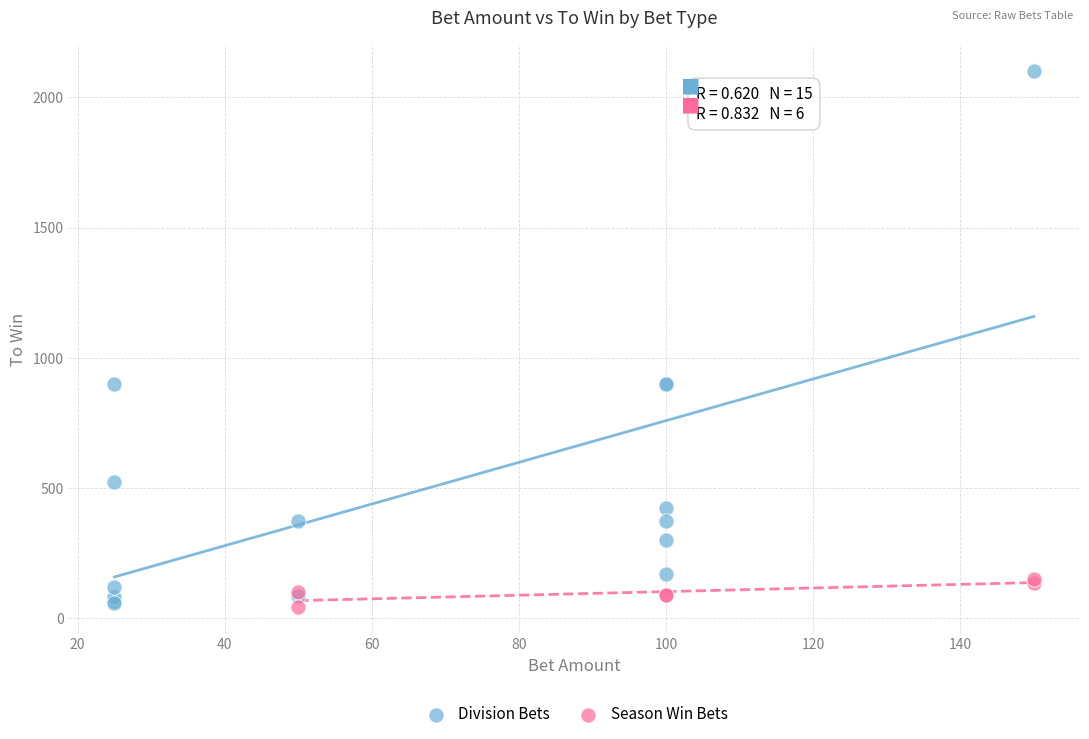

Which series has the widest spread of Y values?

Division Bets